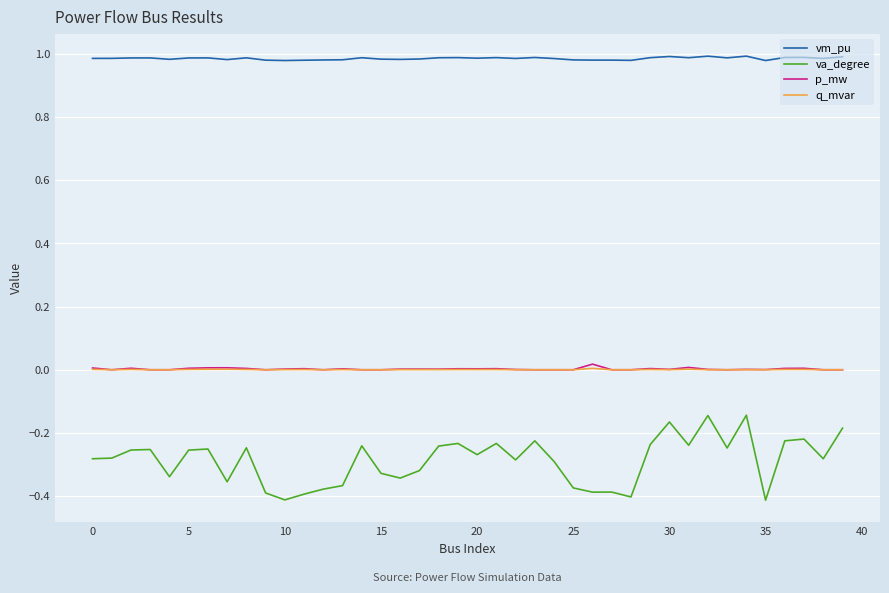

Count the number of categories in the chart.

40